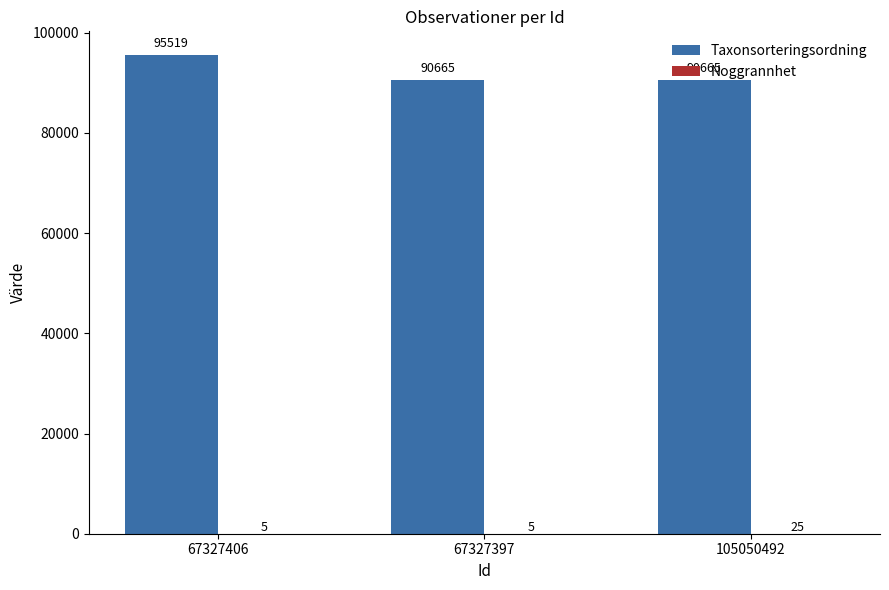

What is the sum of all Taxonsorteringsordning values?

276849